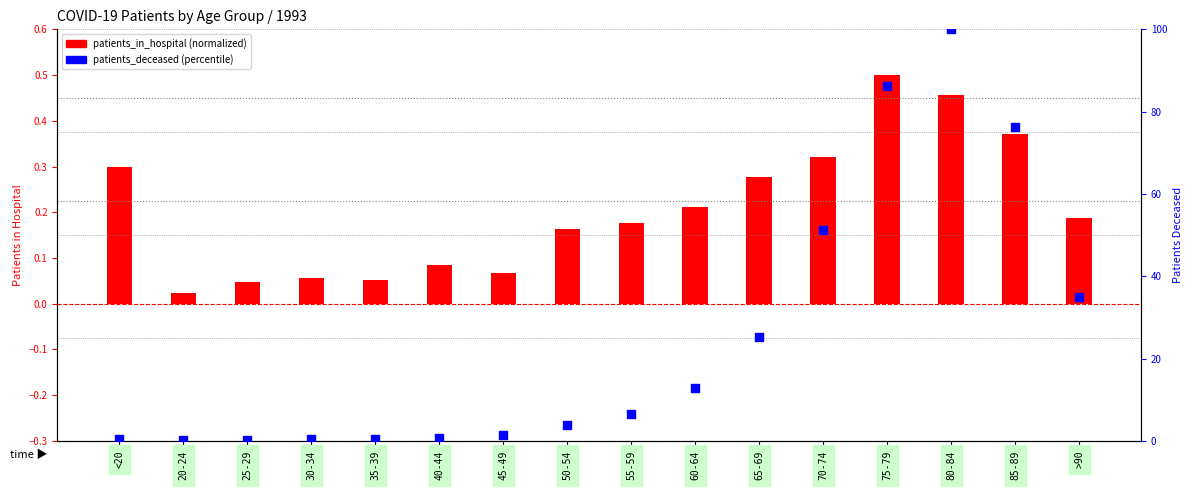

At how many categories does at least one series exceed 46?

4